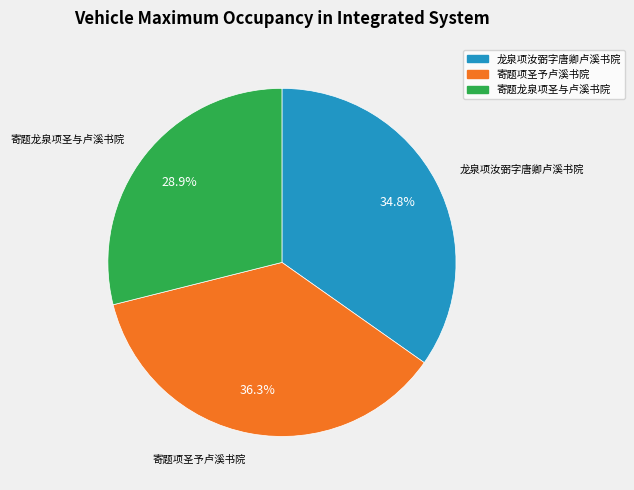

How many segments does this pie chart have?

3